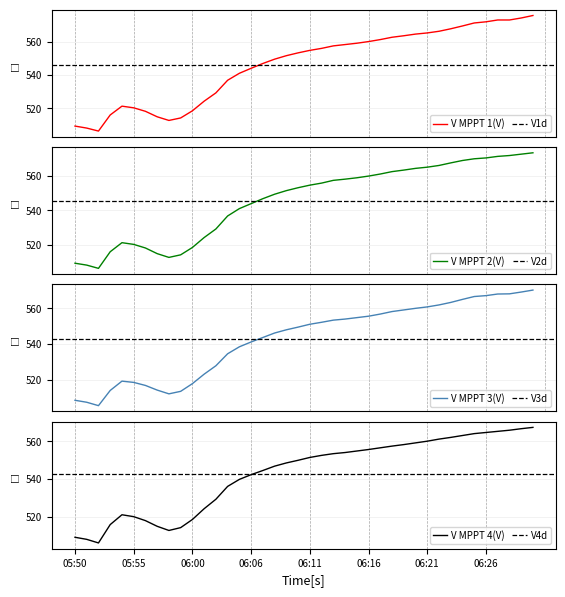

What is the spread (max minus min) of values at 06:12?

3.9